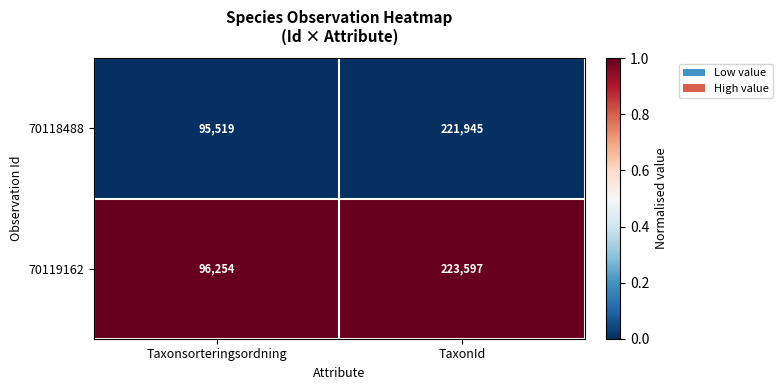

Where is 70118488 nearest to the value 158732?

Taxonsorteringsordning